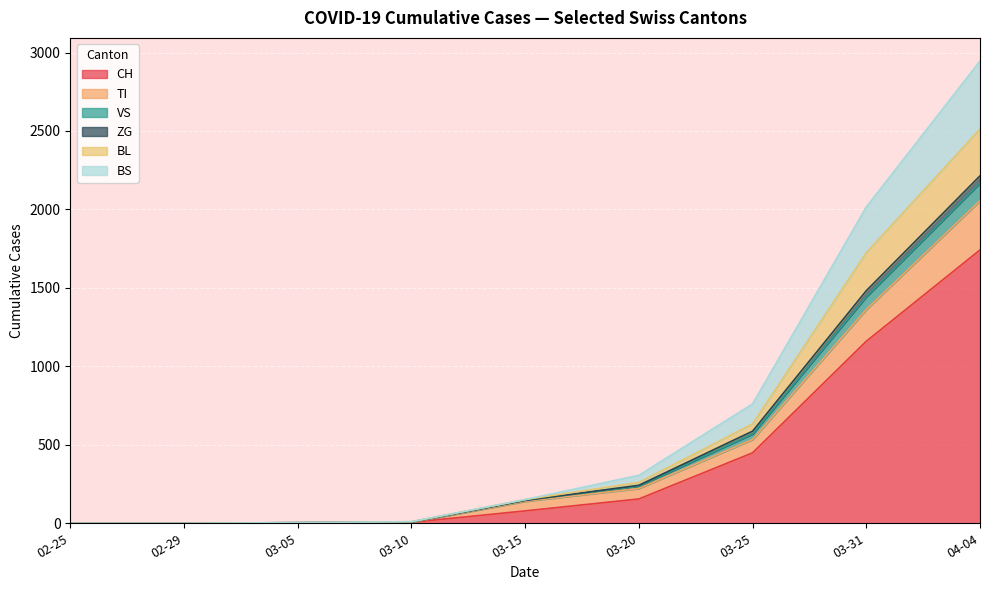

What is the maximum value for CH?

1742